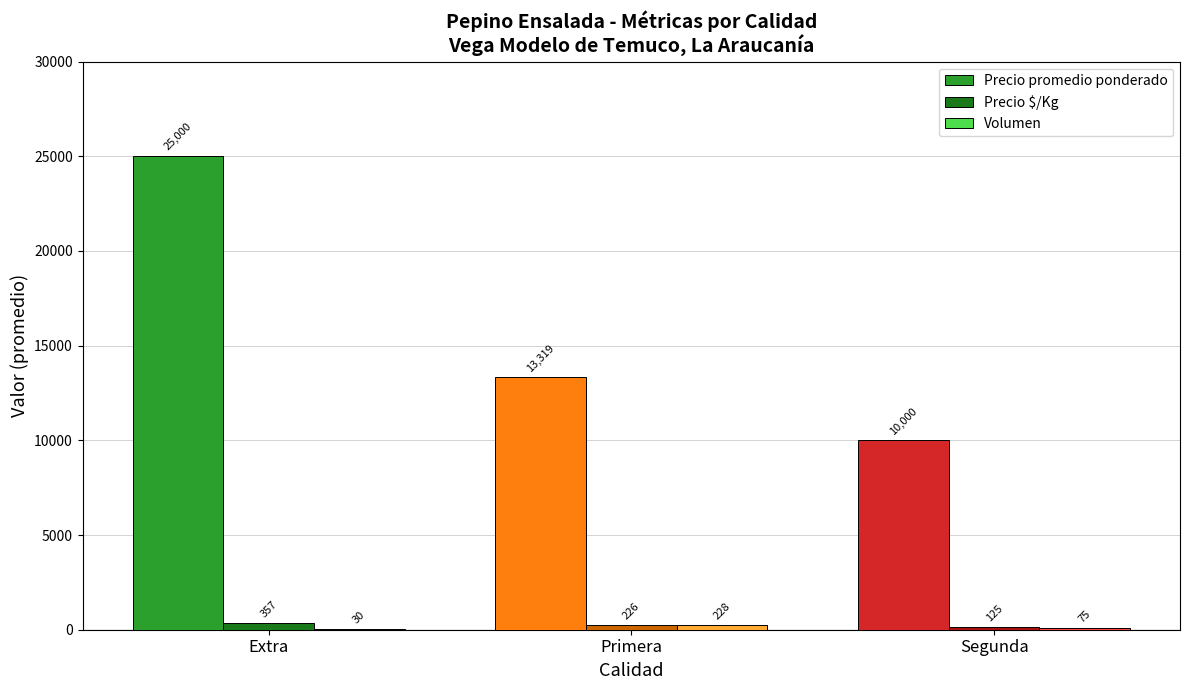

What is the sum of all Precio $/Kg values?

708